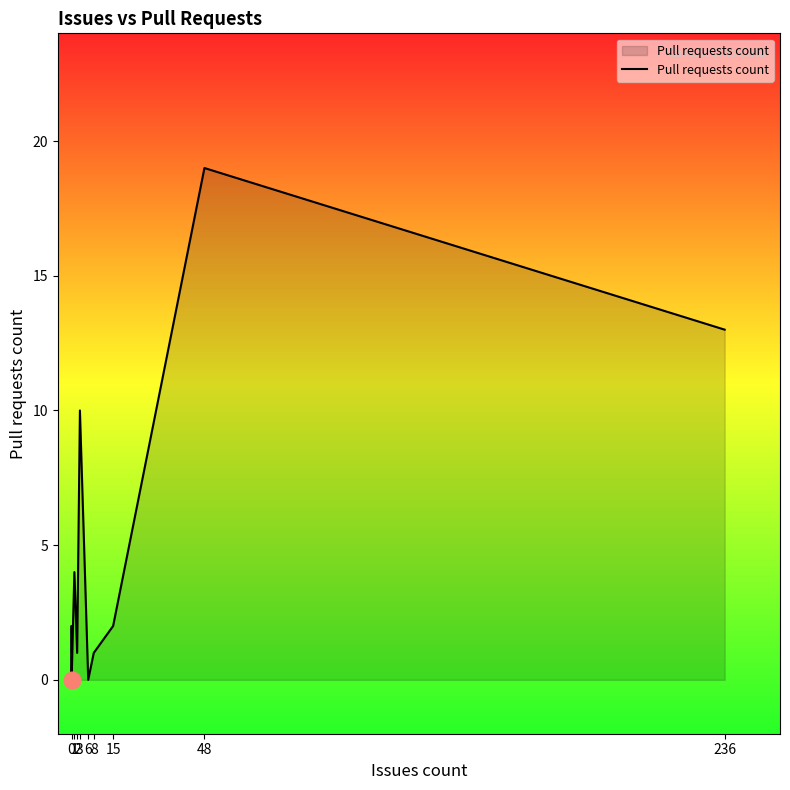

What is the maximum value shown in the chart?

19